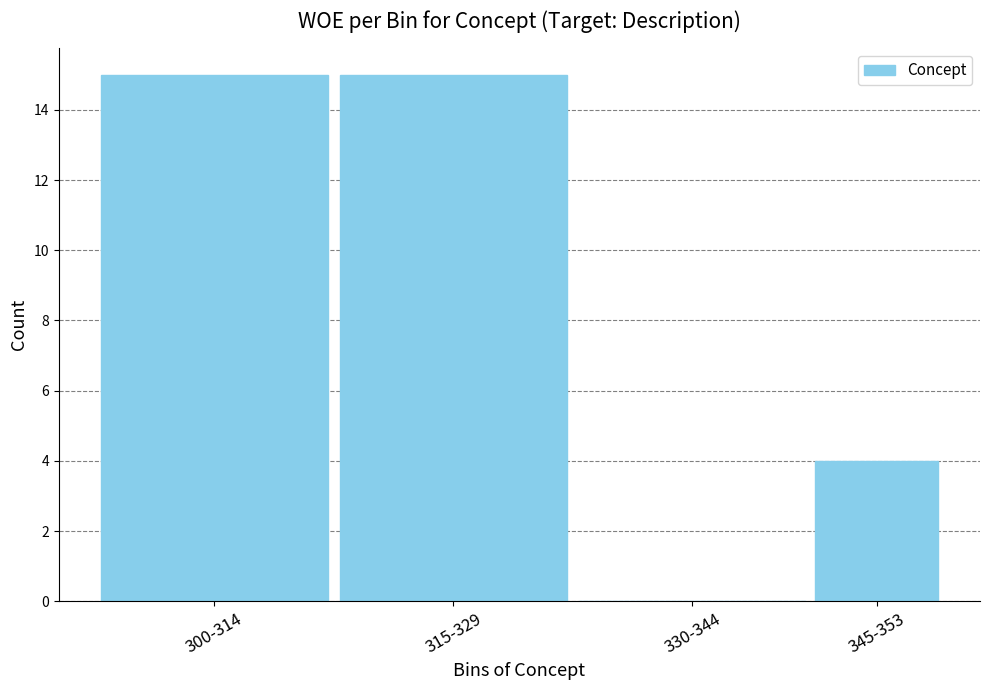

Reading right to left, what are all the values shown in this chart?

345-353=4	330-344=0	315-329=15	300-314=15